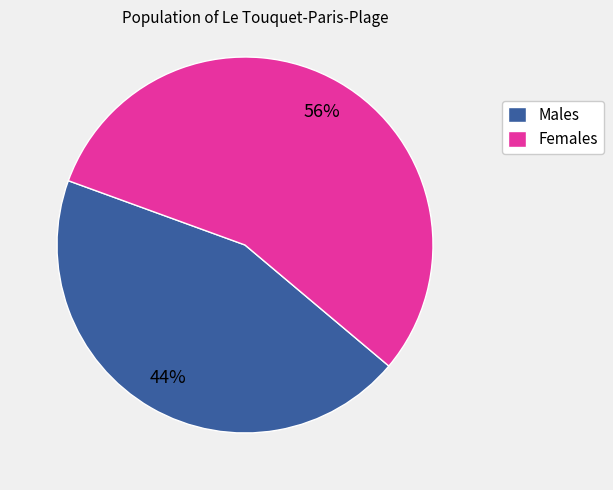

Which has a higher value, Females or Males?

Females